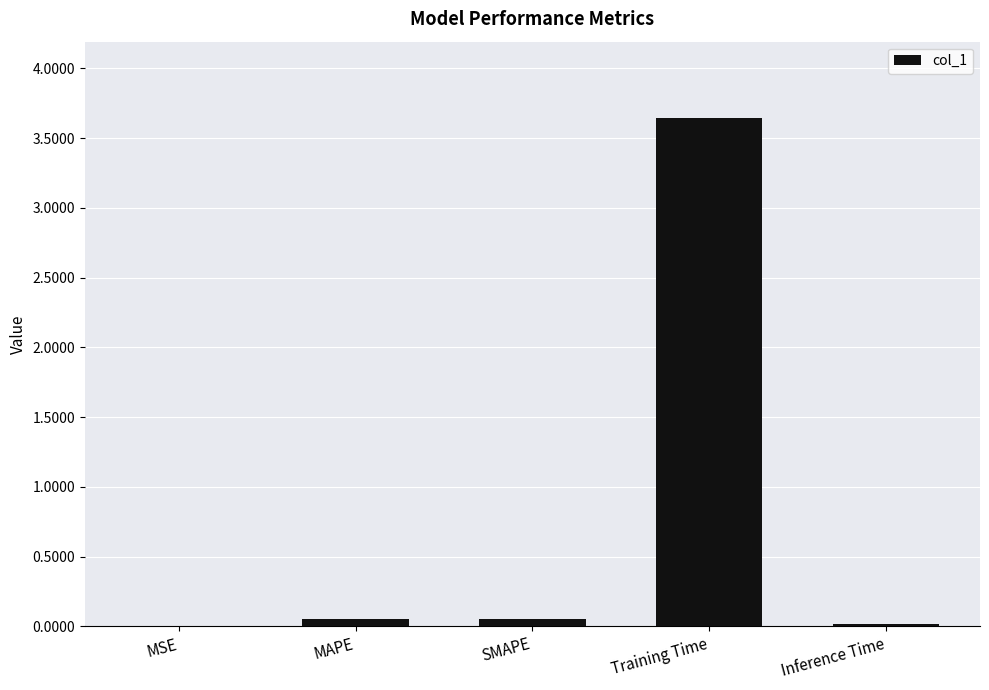

Which has a higher value, MSE or Training Time?

Training Time